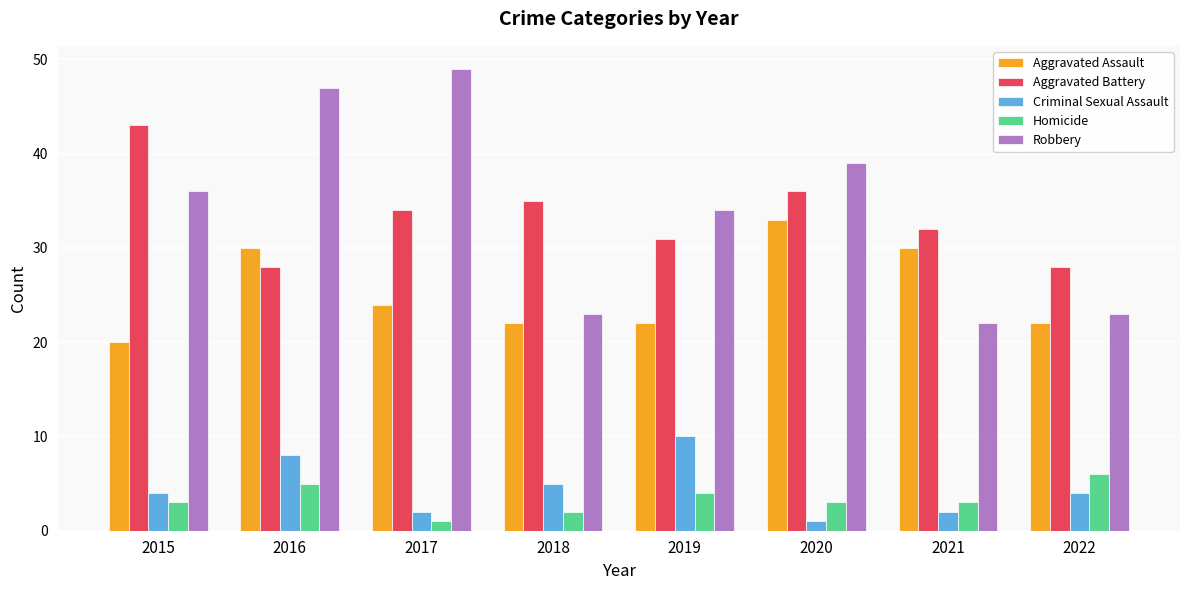

Reading left to right, what are all the values shown in this chart?

Aggravated Assault: 20	30	24	22	22	33	30	22
Aggravated Battery: 43	28	34	35	31	36	32	28
Criminal Sexual Assault: 4	8	2	5	10	1	2	4
Homicide: 3	5	1	2	4	3	3	6
Robbery: 36	47	49	23	34	39	22	23